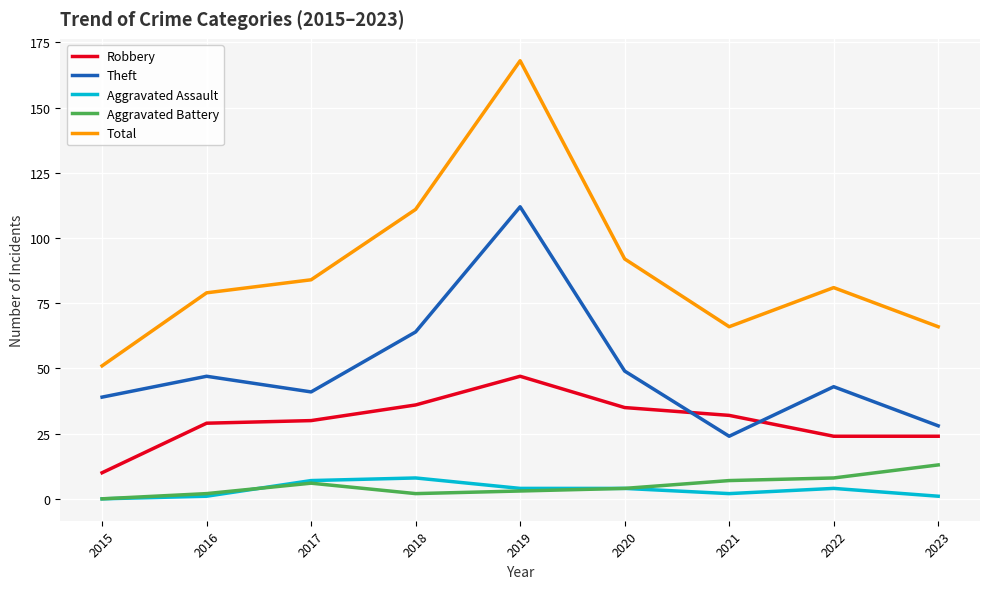

Does the chart have visible grid lines?

Yes